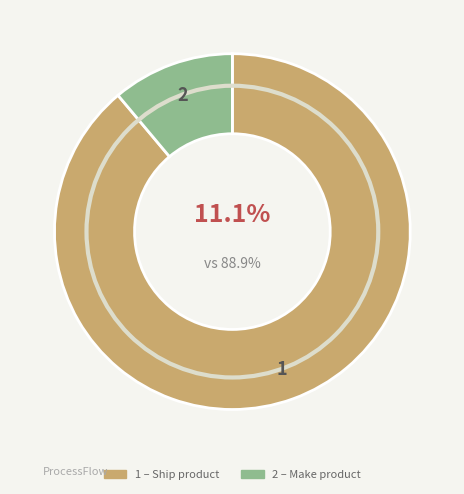

To the nearest percent, what portion does Make product represent?

11%